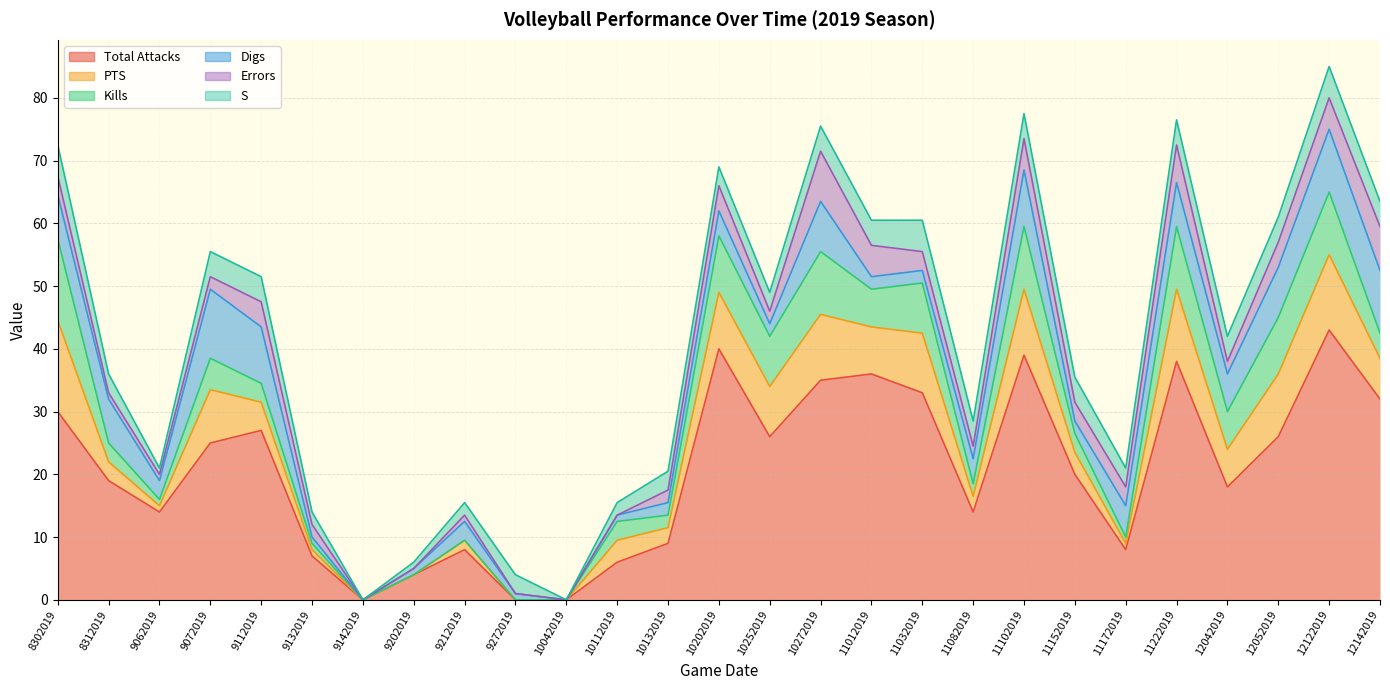

Between 9142019 and 10272019, which series saw the biggest shift?

Total Attacks